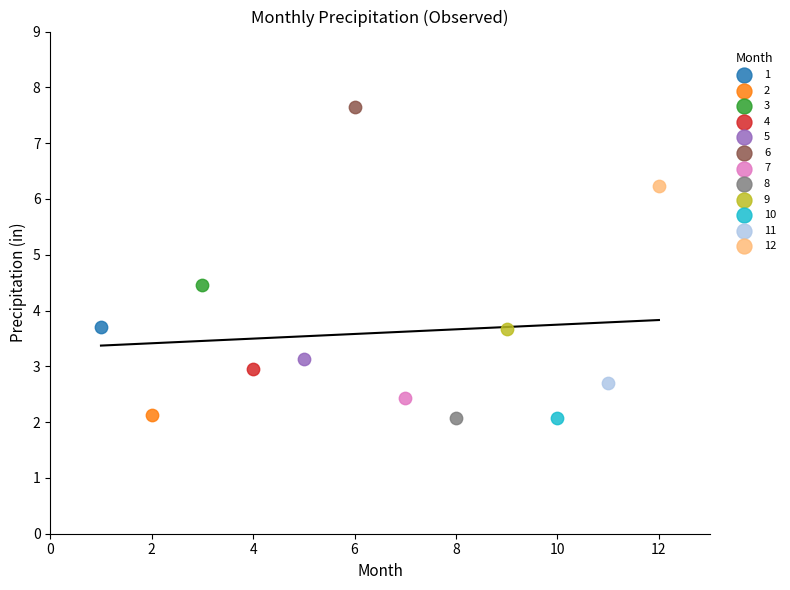

What are all the series names shown in the legend?

1, 2, 3, 4, 5, 6, 7, 8, 9, 10, 11, 12